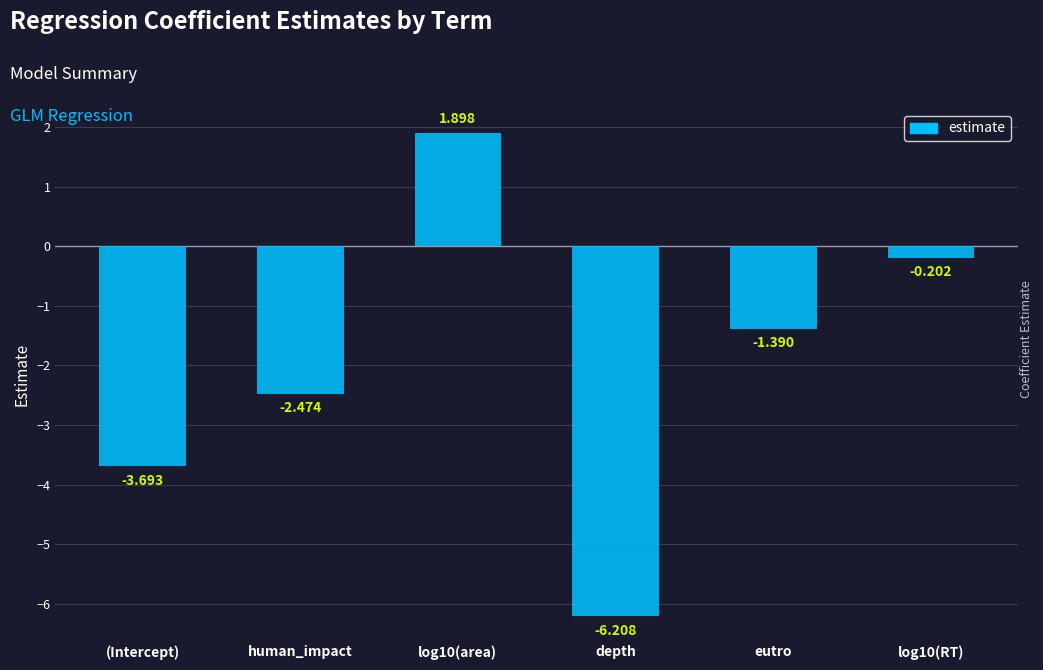

What is the maximum value shown in the chart?

1.9